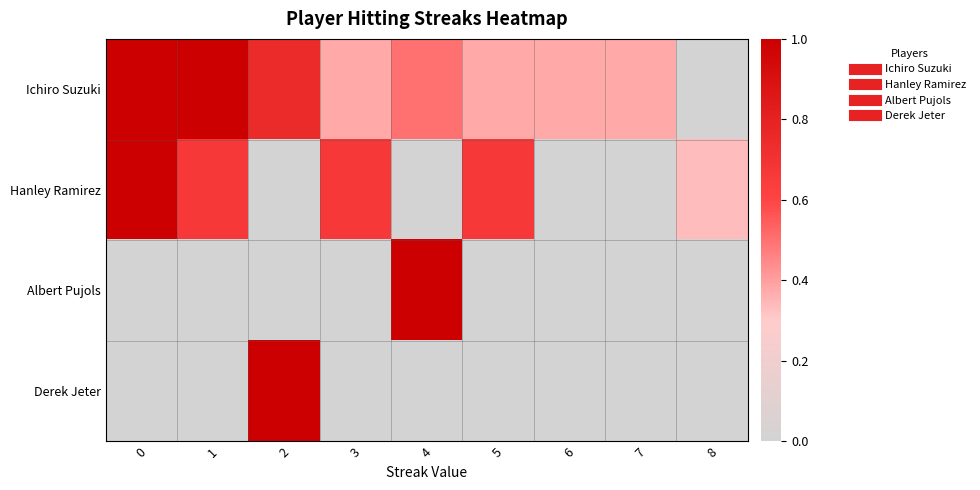

Between 4 and 8, which series saw the biggest shift?

Albert Pujols